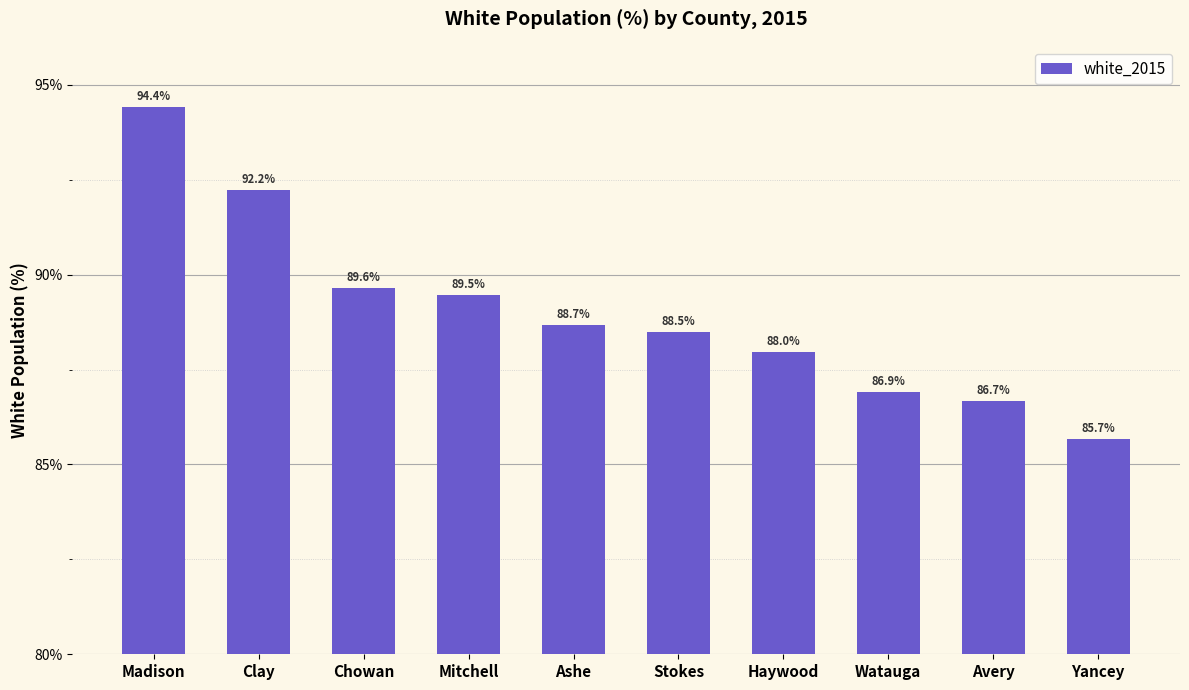

Reading left to right, what are all the values shown in this chart?

Madison=94.4	Clay=92.2	Chowan=89.6	Mitchell=89.5	Ashe=88.7	Stokes=88.5	Haywood=88.0	Watauga=86.9	Avery=86.7	Yancey=85.7